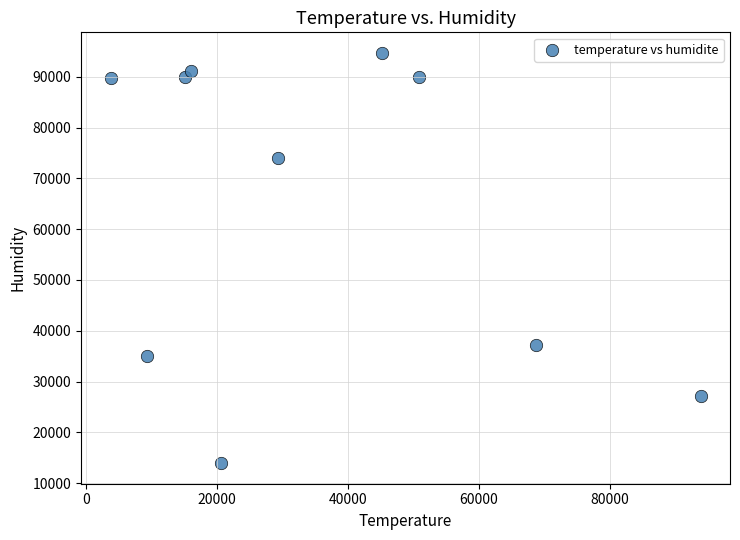

What is the average Y value?

64256